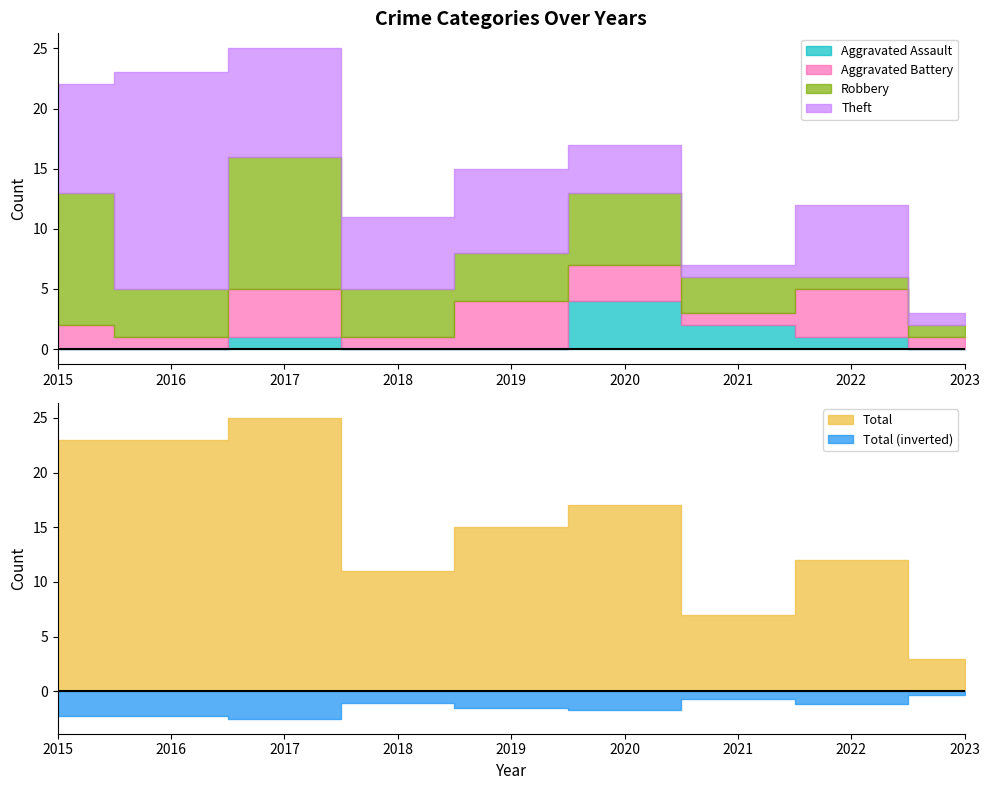

What is the approximate value of Theft at 2018, to the nearest 10?

10